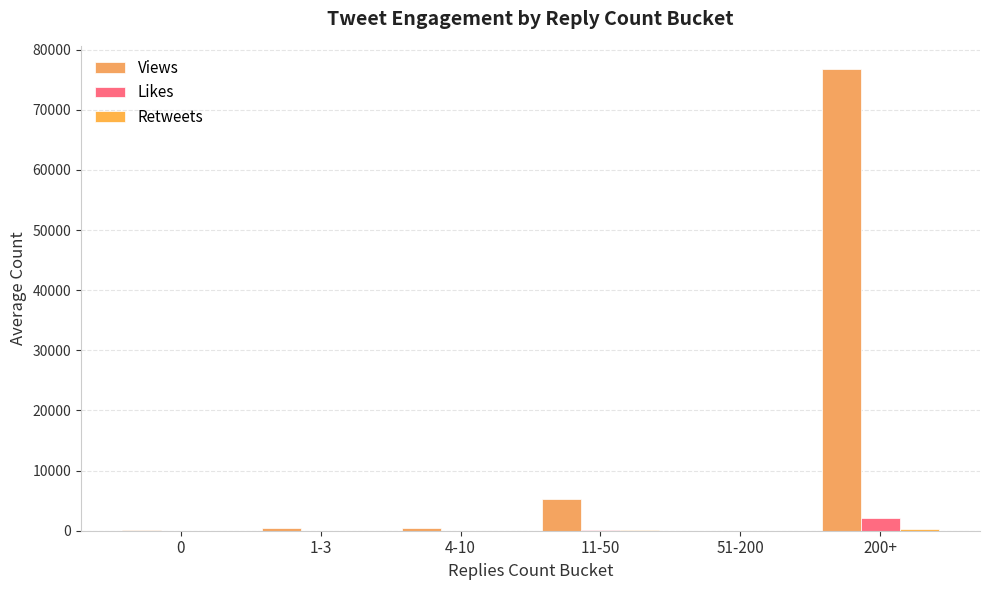

What is the value of the Likes bar at the 2nd from the left?

7.3